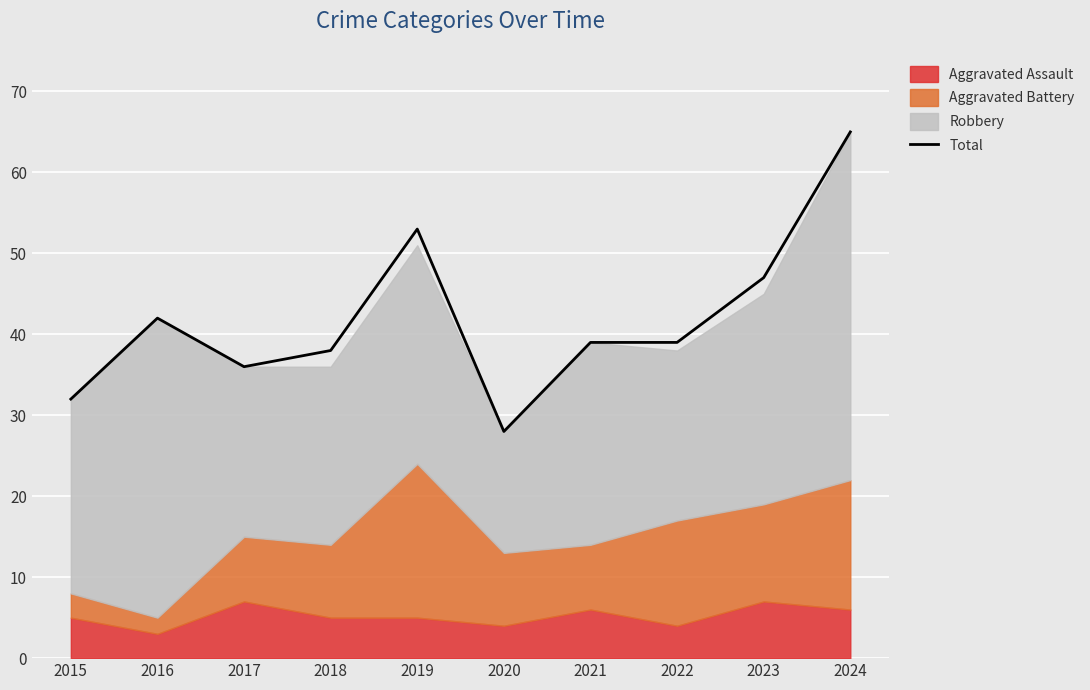

What is the difference between the values at 2022 and 2023?

8